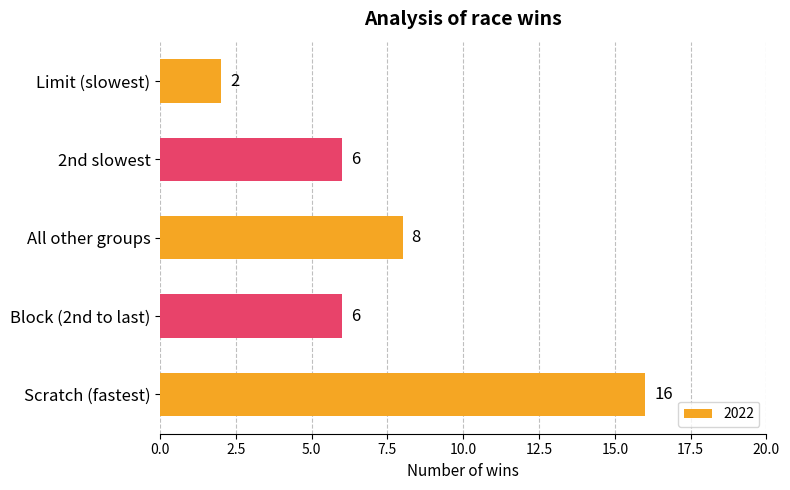

Reading top to bottom, list all the values displayed in this chart.

Limit (slowest)=2	2nd slowest=6	All other groups=8	Block (2nd to last)=6	Scratch (fastest)=16